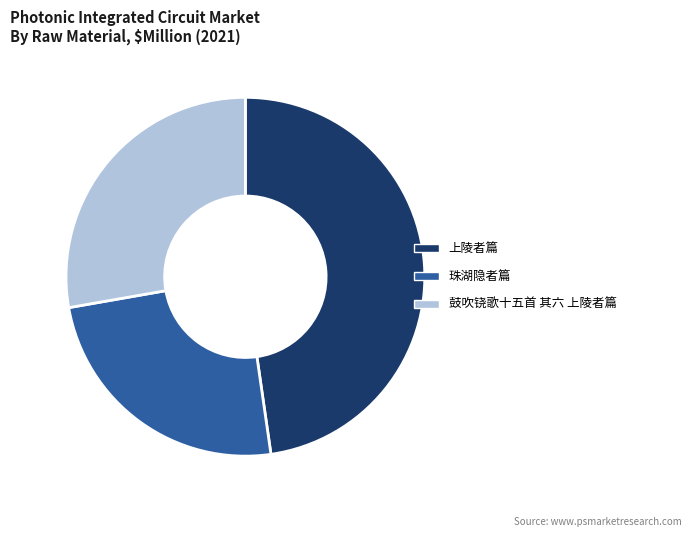

Is there any slice that represents more than half of the pie?

No